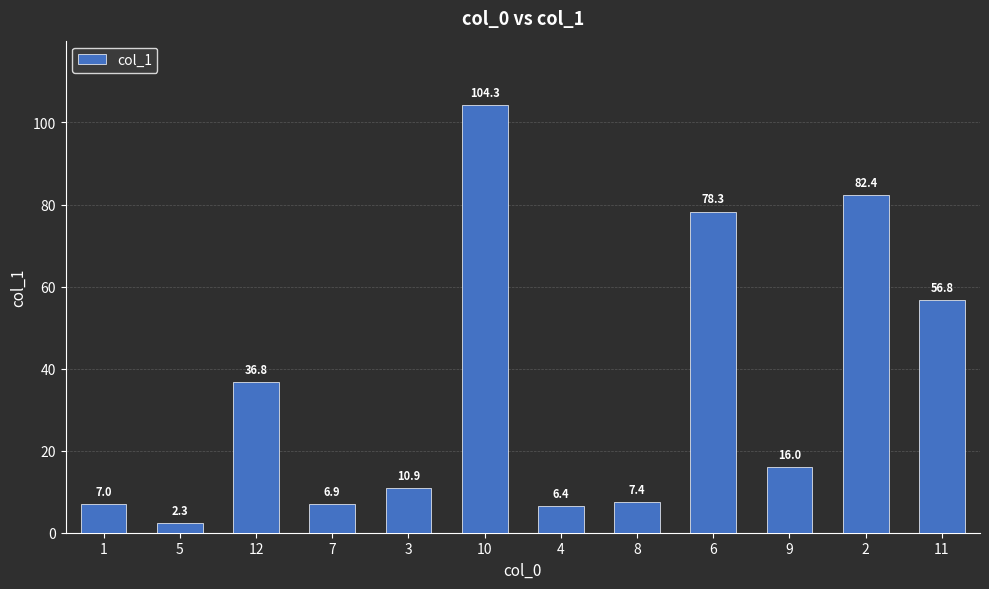

What is the value of the 8th bar from the left?

7.4